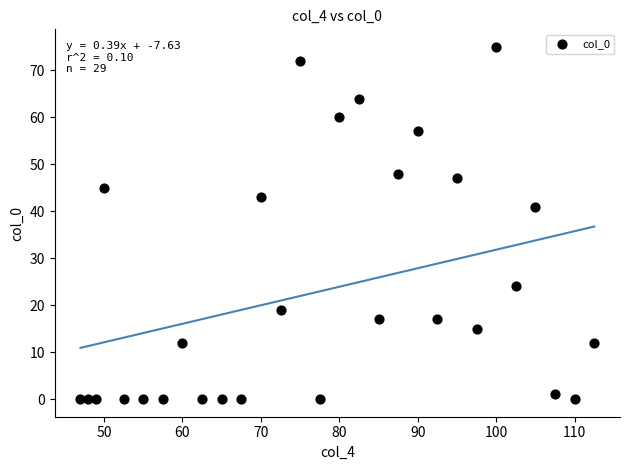

What is the range of Y values (max minus min)?

75